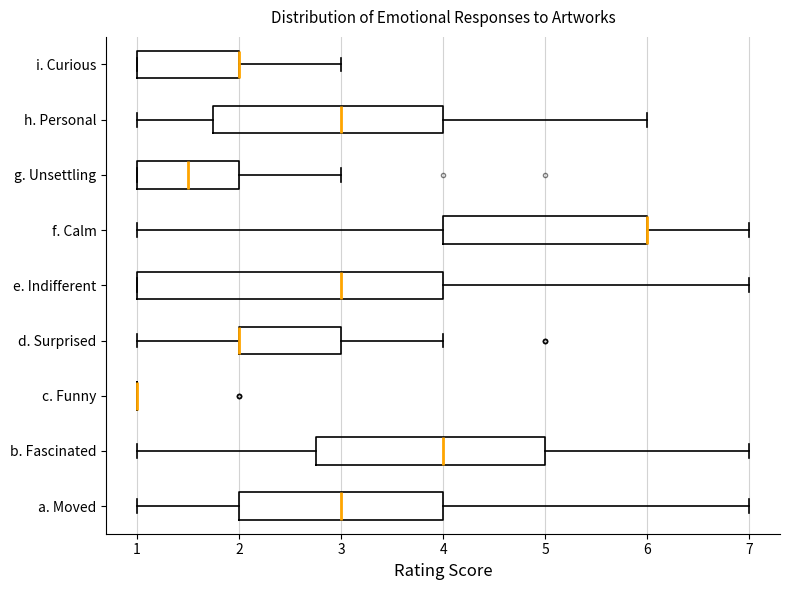

Reading bottom to top, transcribe this box plot: for each box, give where its median line is, the range the box spans, and where its two whiskers end, as read against the x-axis. The values are not printed on the chart, so give them approximately, as read against the axis.

a. Moved: median 3.0, box 2.0 to 4.0, whiskers 1.0 to 7.0
b. Fascinated: median 4.0, box 2.8 to 5.0, whiskers 1.0 to 7.0
c. Funny: box collapsed to a line at 1.0, whiskers 1.0 to 1.0
d. Surprised: median 2.0 (drawn on the box's left edge), box 2.0 to 3.0, whiskers 1.0 to 4.0
e. Indifferent: median 3.0, box 1.0 to 4.0, whiskers 1.0 to 7.0
f. Calm: median 6.0 (drawn on the box's right edge), box 4.0 to 6.0, whiskers 1.0 to 7.0
g. Unsettling: median 1.5, box 1.0 to 2.0, whiskers 1.0 to 3.0
h. Personal: median 3.0, box 1.8 to 4.0, whiskers 1.0 to 6.0
i. Curious: median 2.0 (drawn on the box's right edge), box 1.0 to 2.0, whiskers 1.0 to 3.0